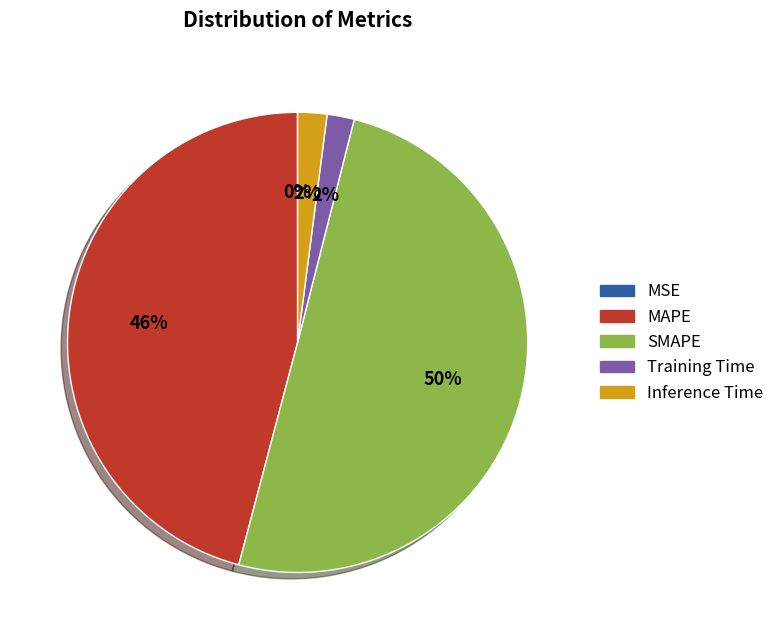

Do SMAPE and Inference Time together represent more than half of the pie?

Yes